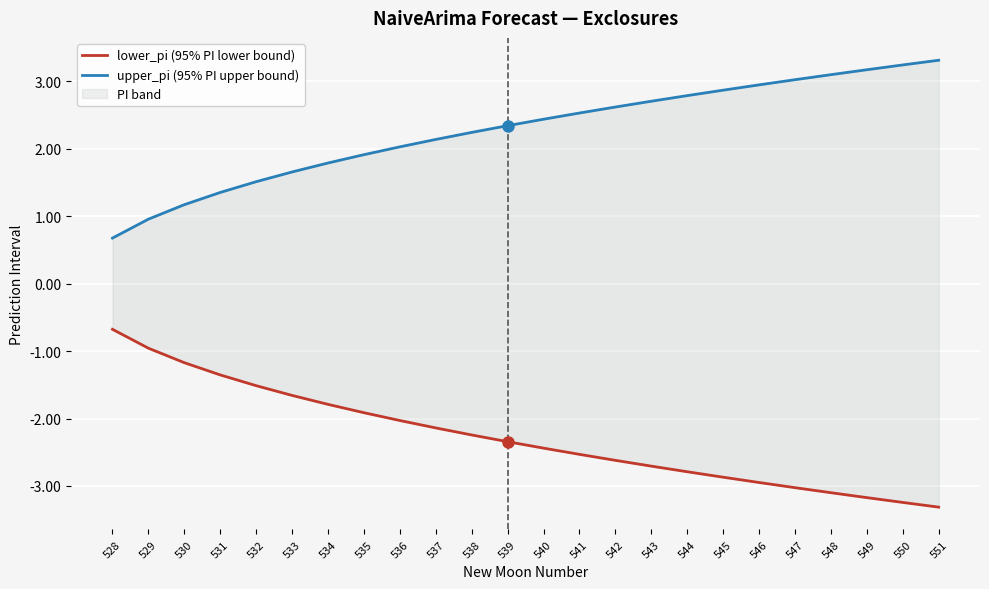

Reading left to right, what are all the values shown in this chart?

lower_pi (95% PI lower bound): -0.7	-1.0	-1.2	-1.4	-1.5	-1.7	-1.8	-1.9	-2.0	-2.1	-2.2	-2.3	-2.4	-2.5	-2.6	-2.7	-2.8	-2.9	-2.9	-3.0	-3.1	-3.2	-3.2	-3.3
upper_pi (95% PI upper bound): 0.7	1.0	1.2	1.4	1.5	1.7	1.8	1.9	2.0	2.1	2.2	2.3	2.4	2.5	2.6	2.7	2.8	2.9	2.9	3.0	3.1	3.2	3.2	3.3